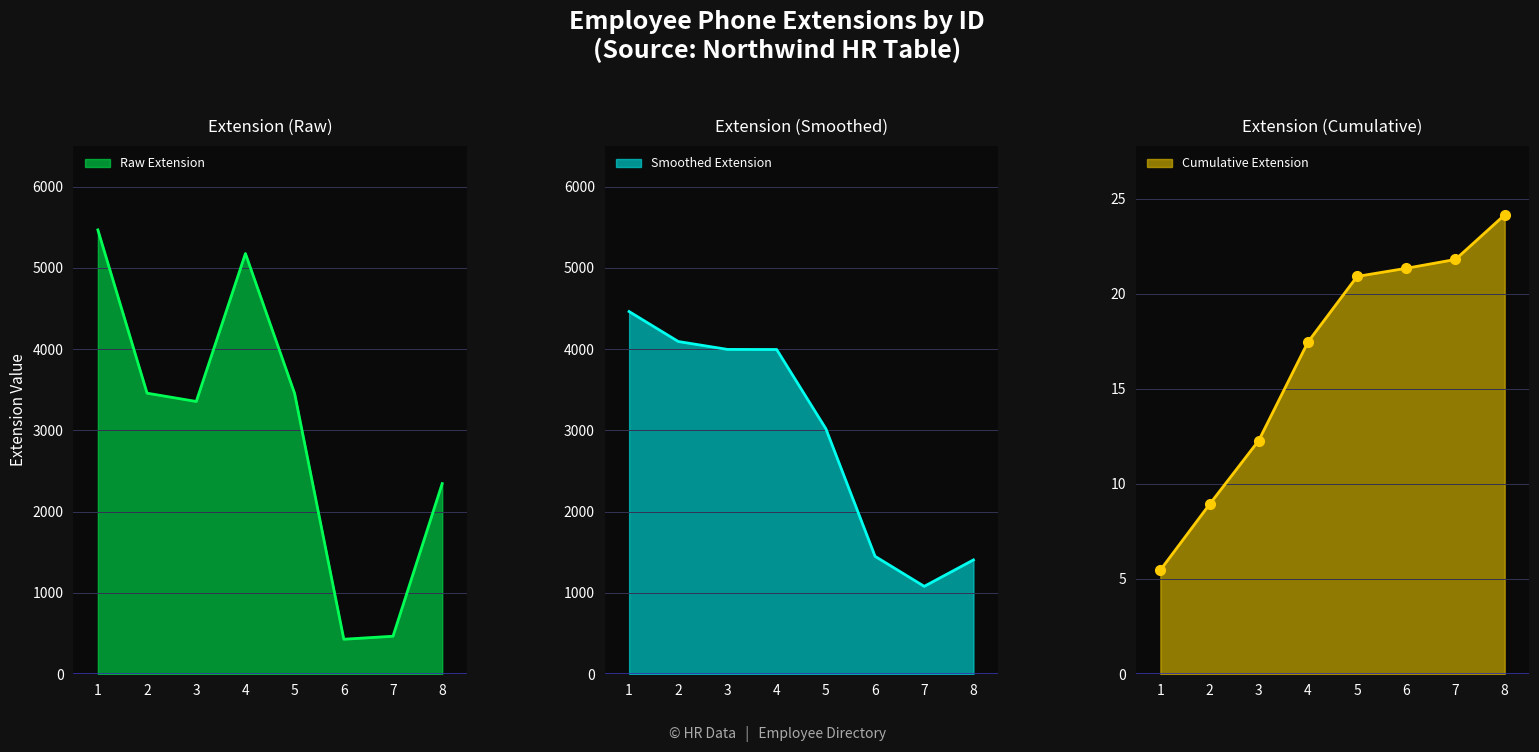

Reading right to left, what are all the values shown in this chart?

8=2344	7=465	6=428	5=3453	4=5176	3=3355	2=3457	1=5467